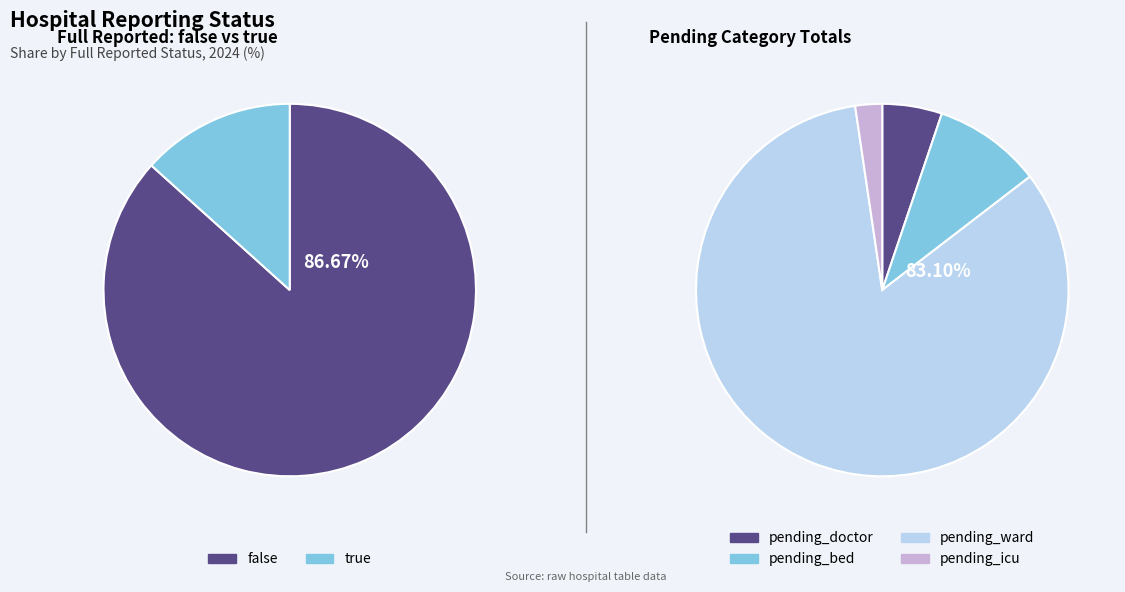

Is there any slice that represents more than half of the pie?

Yes